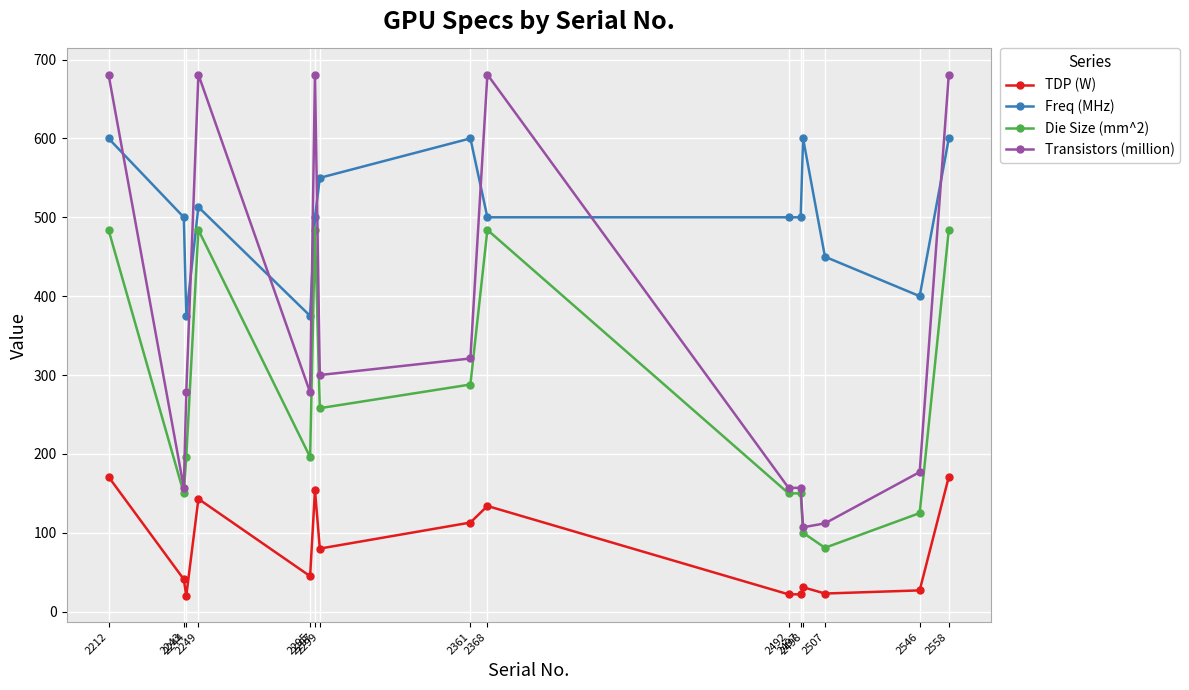

True or false: Transistors (million) and TDP (W) cross at least once.

False